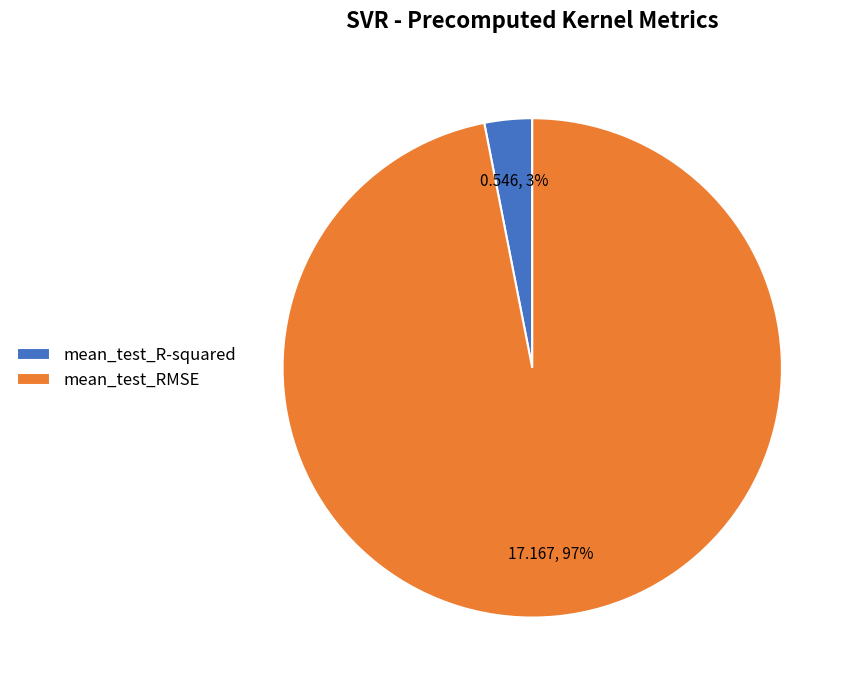

Which category accounts for the majority?

mean_test_RMSE